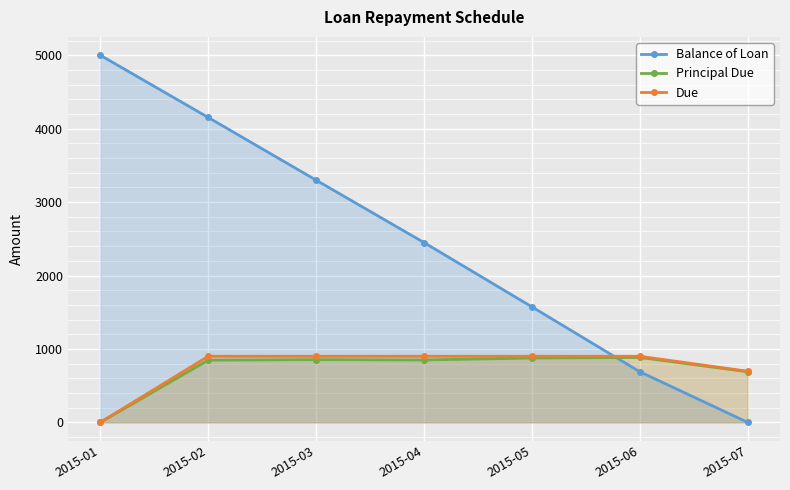

Read the Principal Due value at 2015-06.

884.0